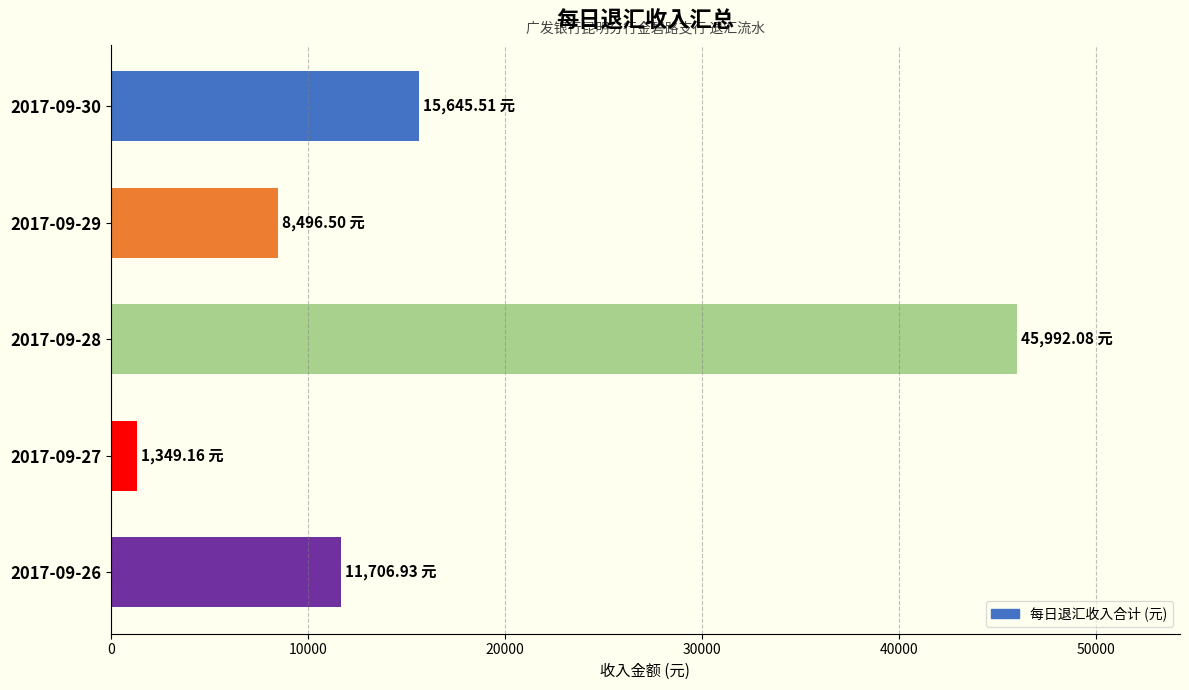

List the labels in order of value, largest first.

2017-09-28, 2017-09-30, 2017-09-26, 2017-09-29, 2017-09-27